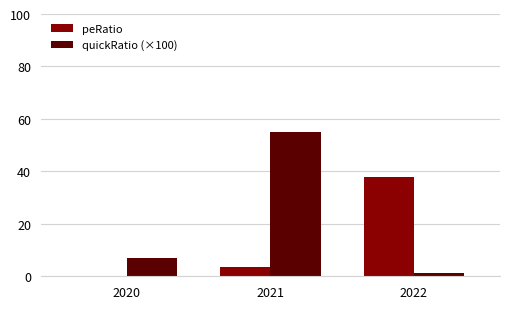

What is the sum of all quickRatio (×100) values?

63.2